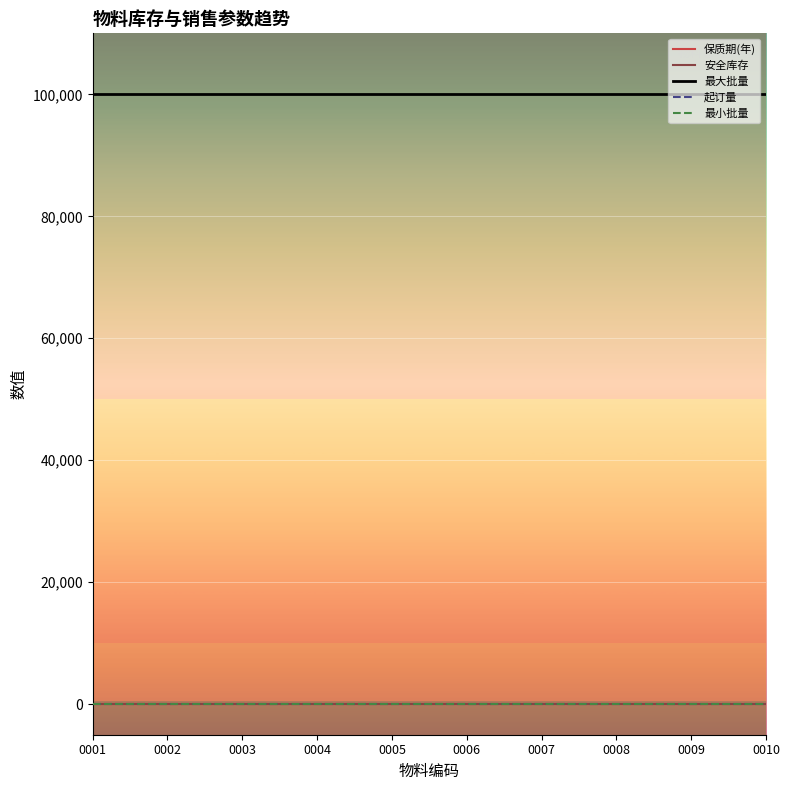

At which label is 最大批量 closest to 100000?

0001